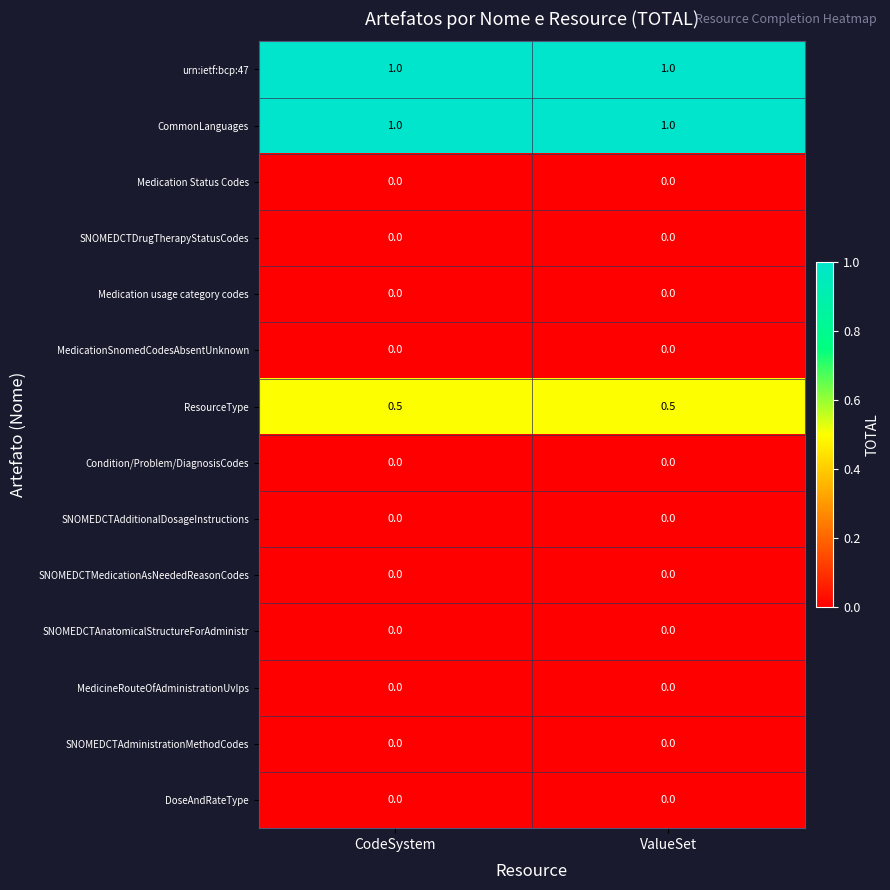

What is the minimum value for CommonLanguages?

1.0